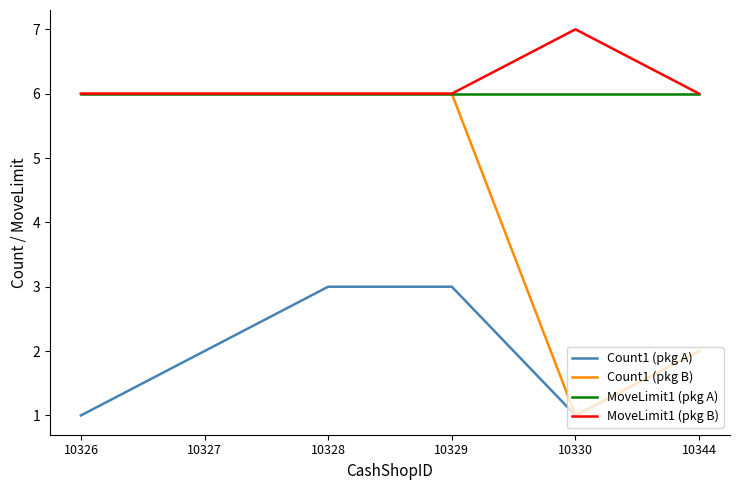

Count the number of data series in this chart.

4